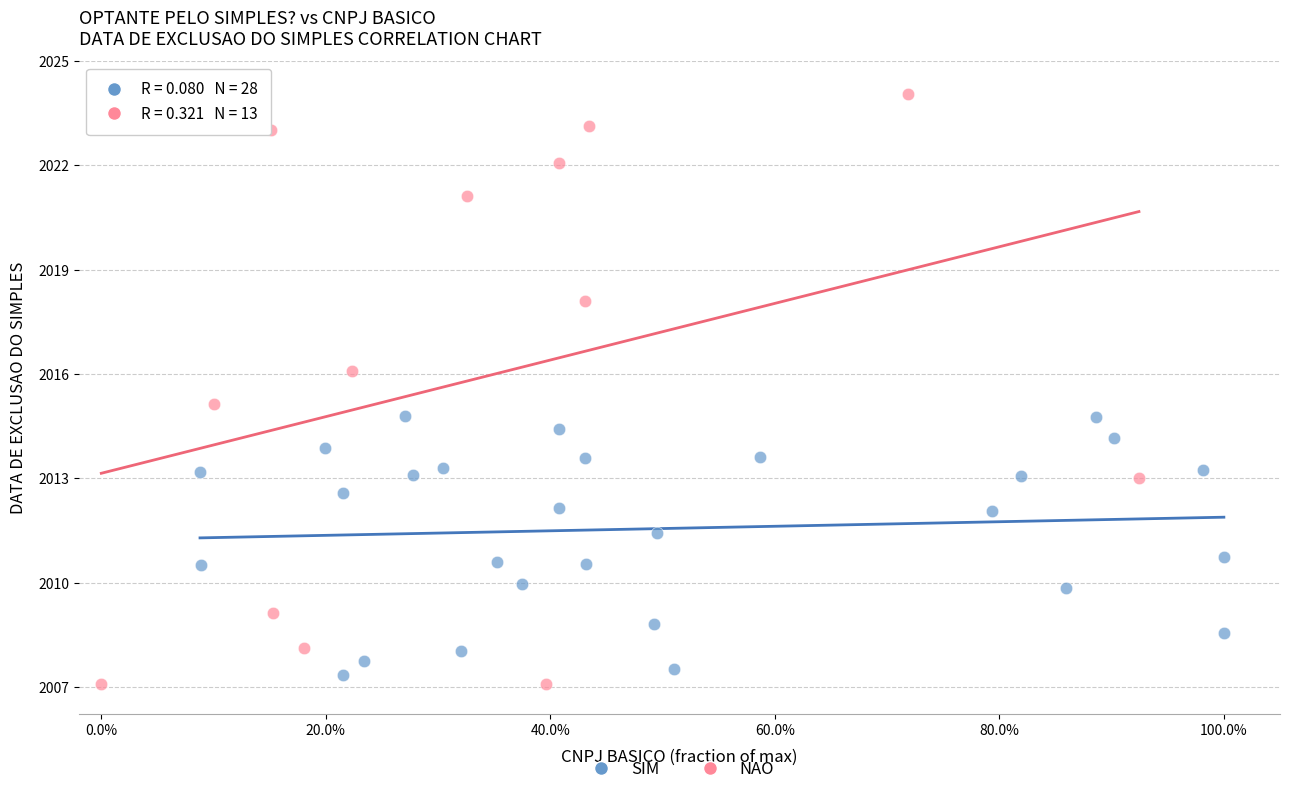

What are all the series names shown in the legend?

SIM, NAO